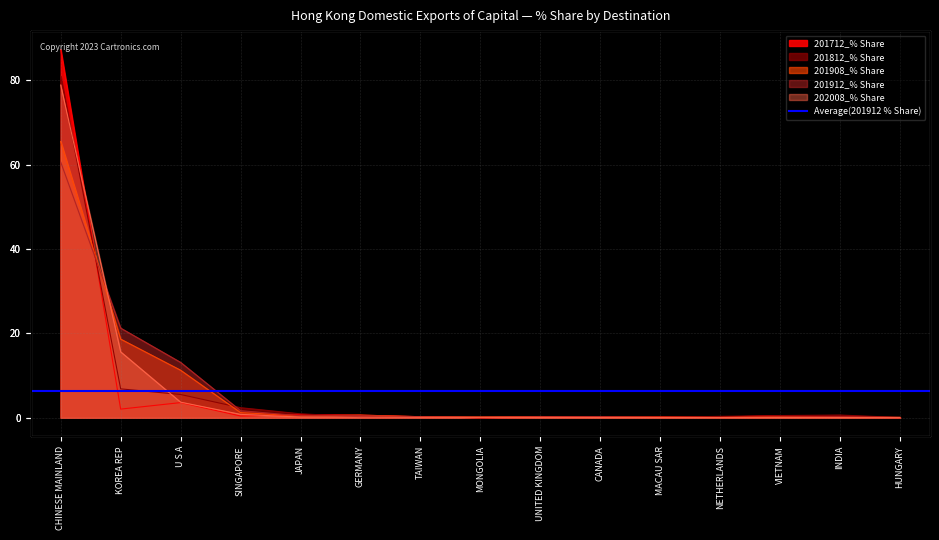

What is the label of the 15th point from the left?

HUNGARY